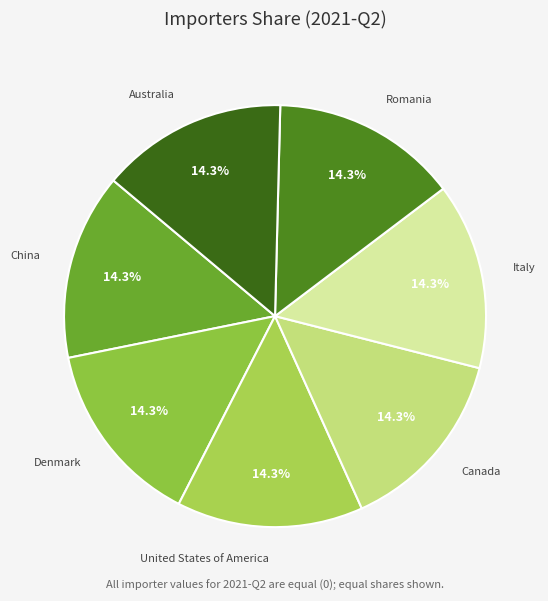

Combined, what portion of the pie is United States of America and Denmark?

28.6%